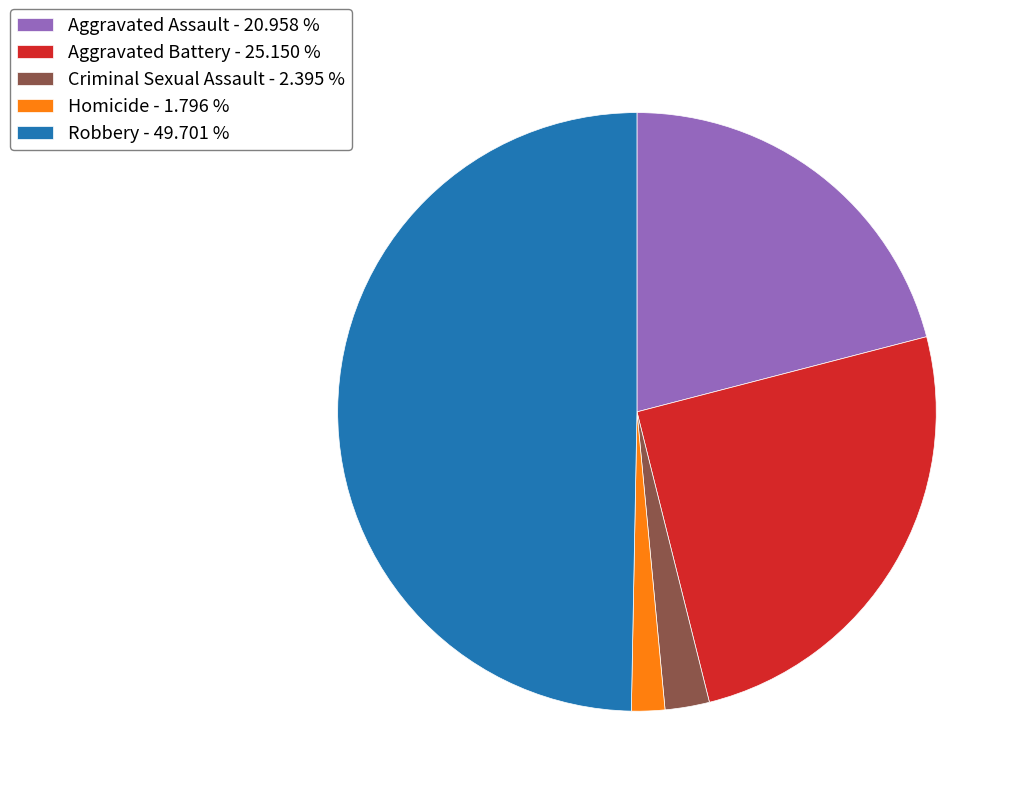

Which category has the biggest portion of the pie?

Robbery